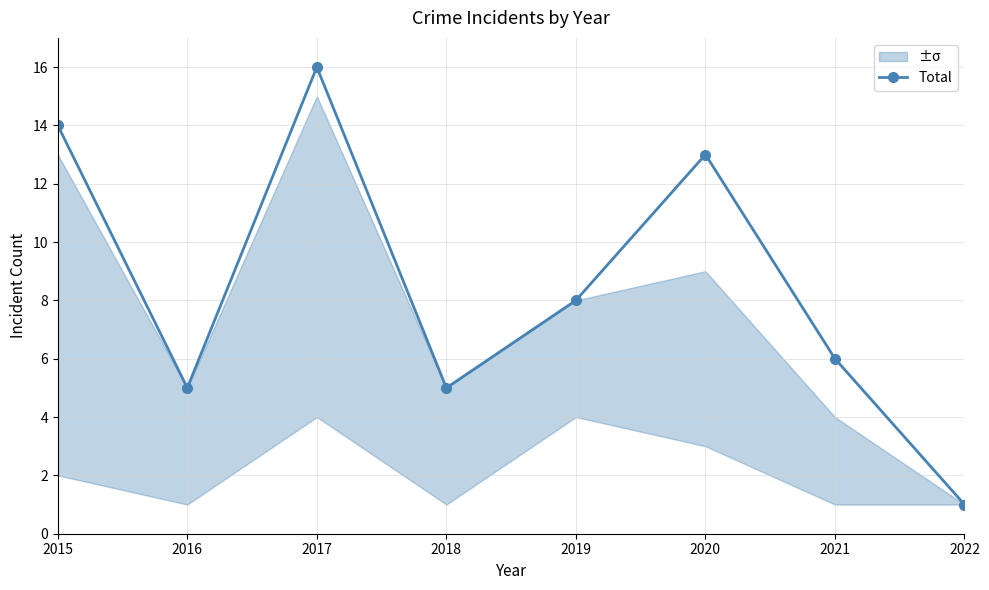

How many data points are above 8?

3